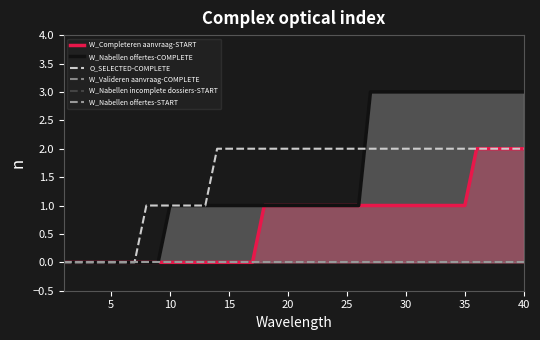

The value of W_Nabellen offertes-COMPLETE at 5 is 0. True or false?

True